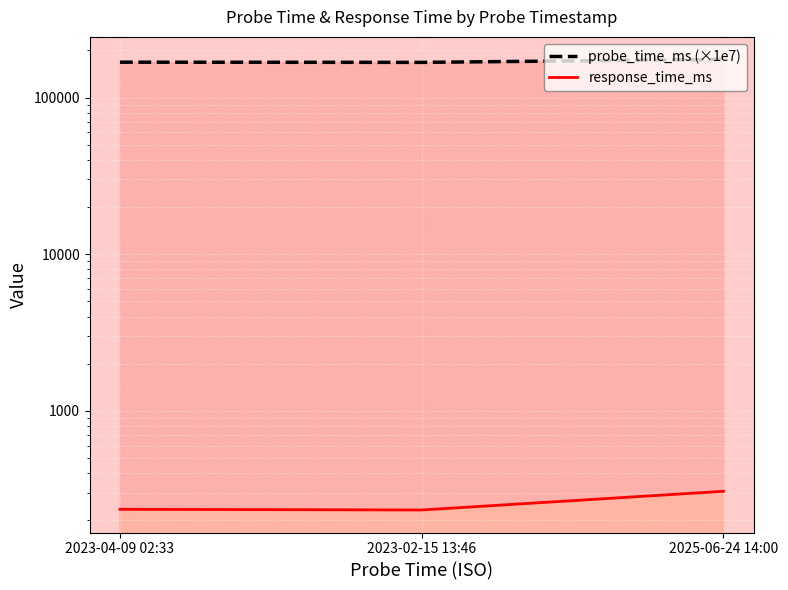

What is the approximate value of probe_time_ms (×1e7) at 2023-02-15 13:46?

167646.9